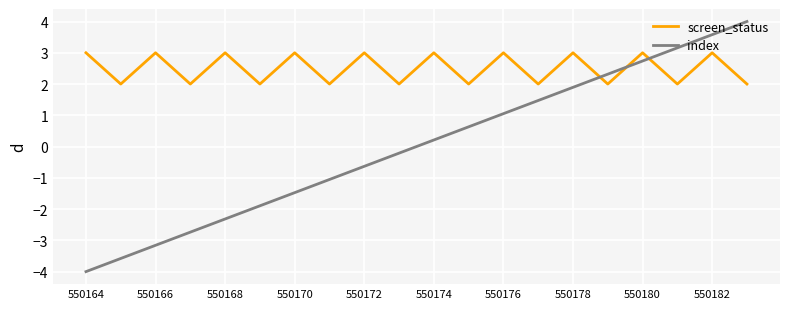

How many intersections are there between index and screen_status?

3